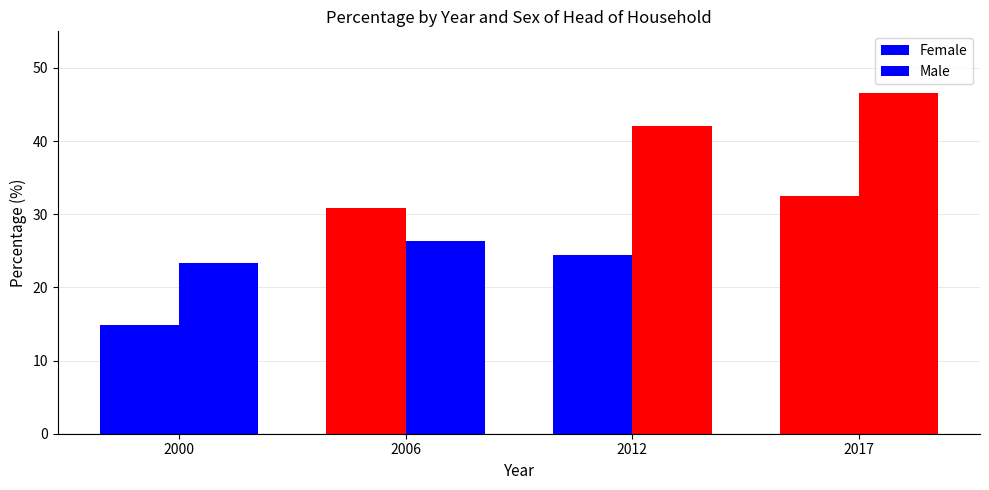

Are the bars grouped side by side (vs. stacked)?

Yes